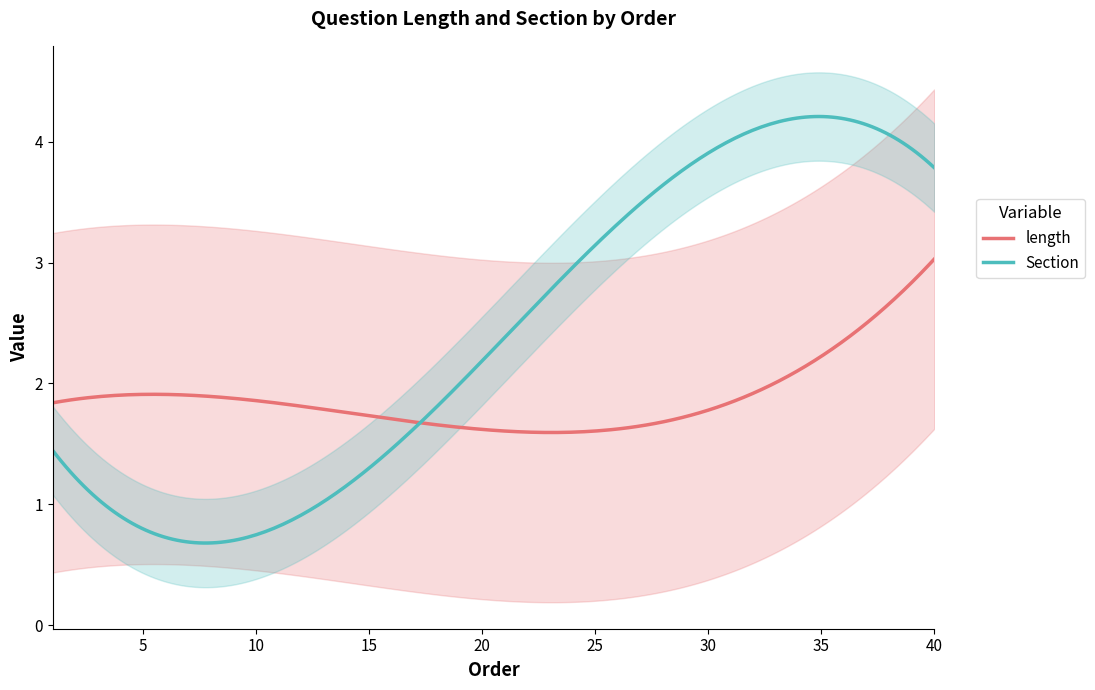

True or false: length has more than 0 points higher than both neighbors.

True